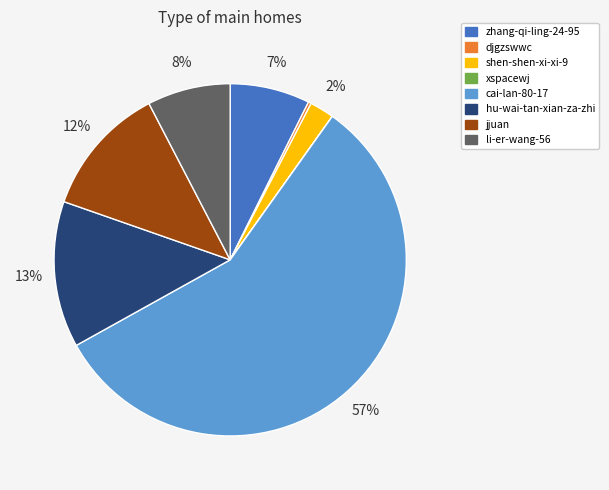

Combined, do hu-wai-tan-xian-za-zhi and jjuan account for over 50%?

No